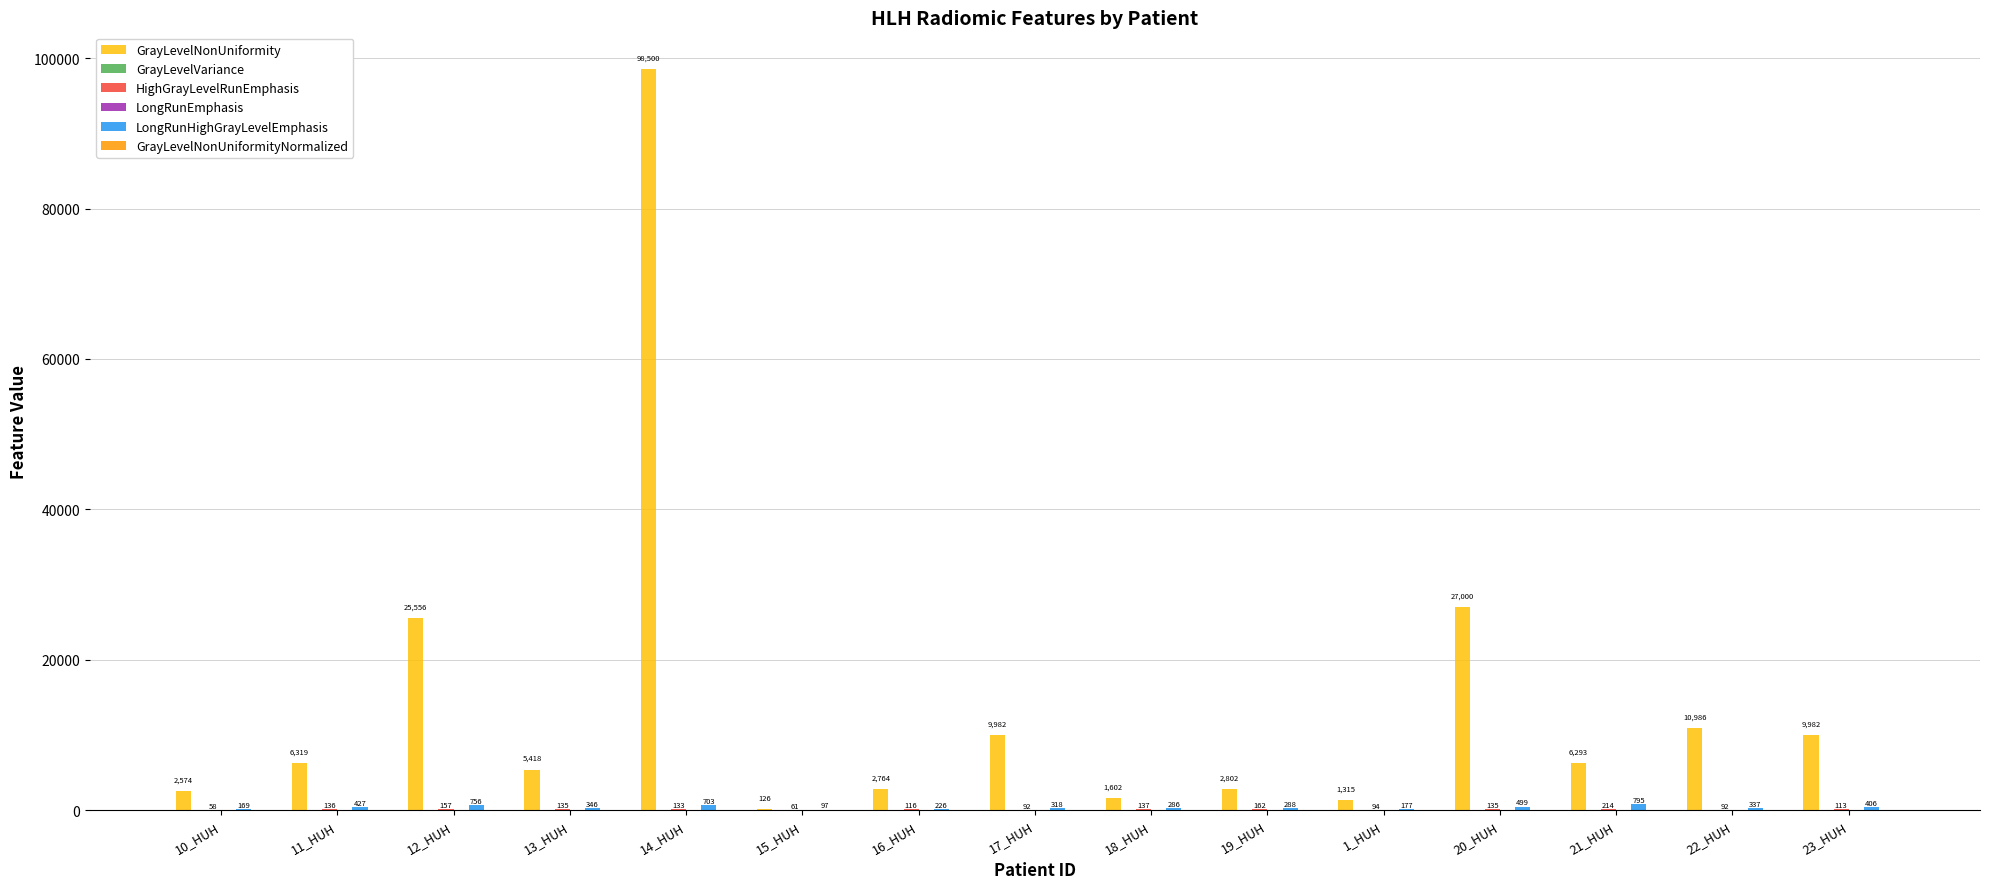

Does the chart contain stacked bars?

No